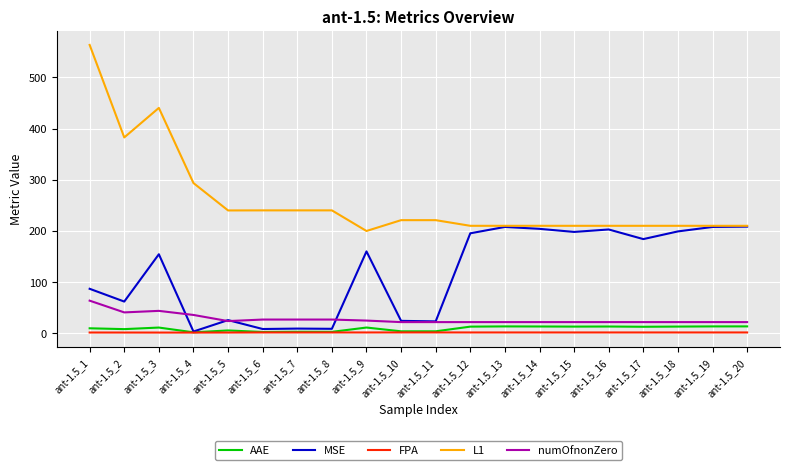

Where does the L1 series first go above 220?

ant-1.5_1